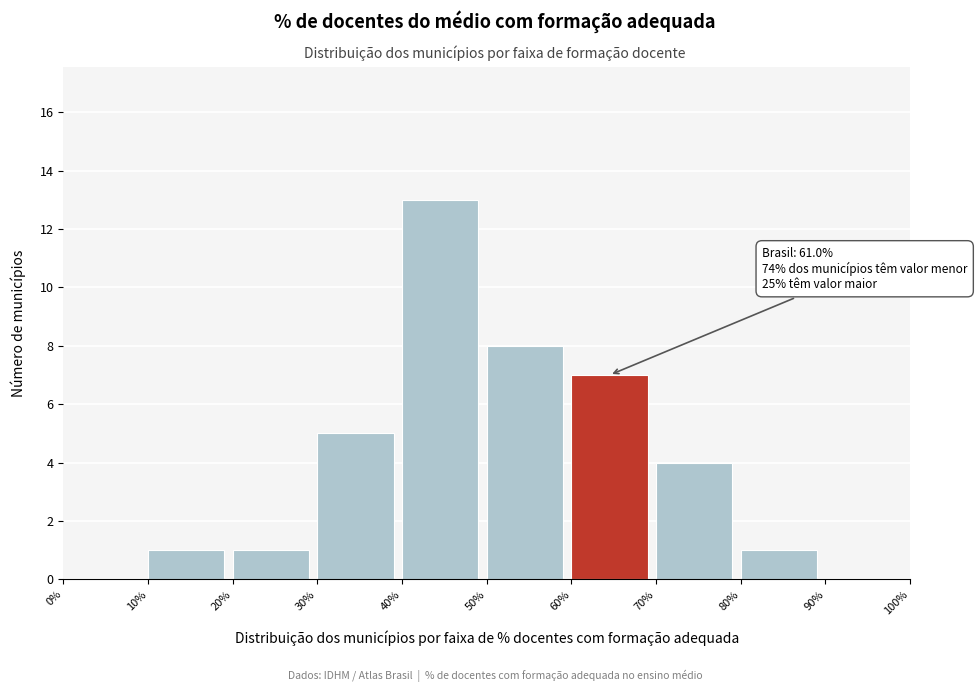

Which range on the x-axis has the tallest bar?

40% to 50%